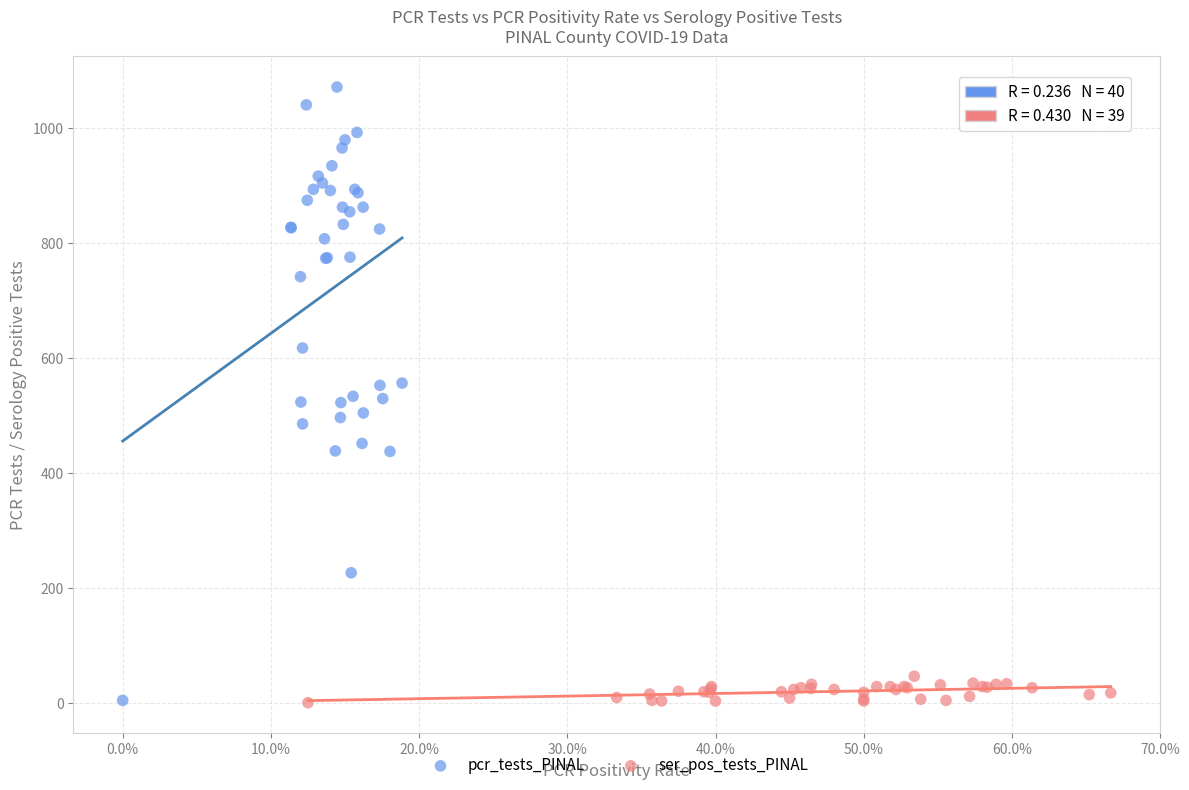

Which series has the widest spread of Y values?

pcr_tests_PINAL